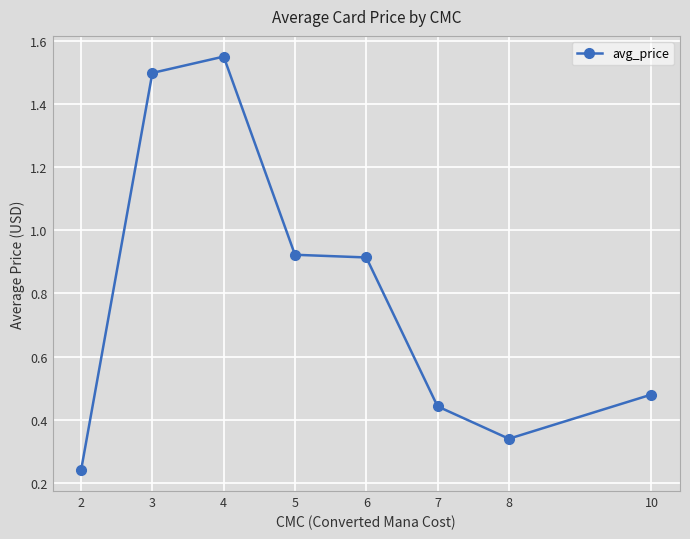

What is the change in value from 5 to 7?

-0.5